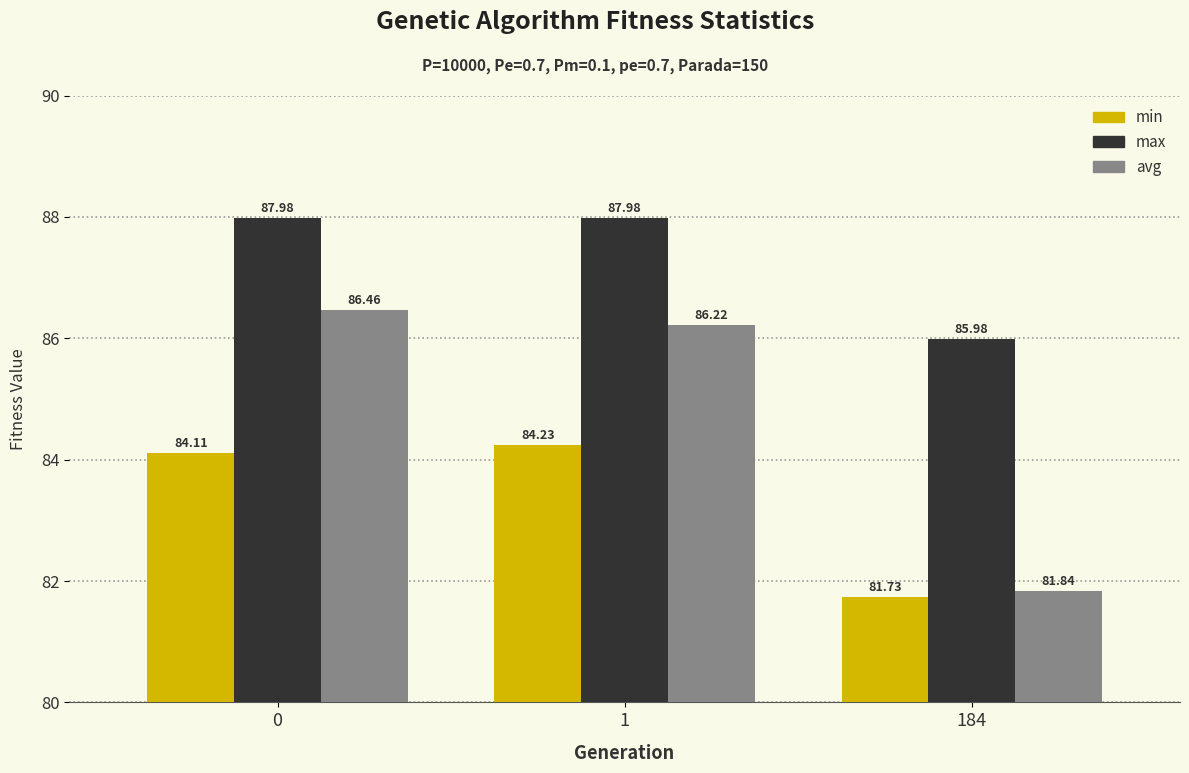

Read the max value at 0.

88.0